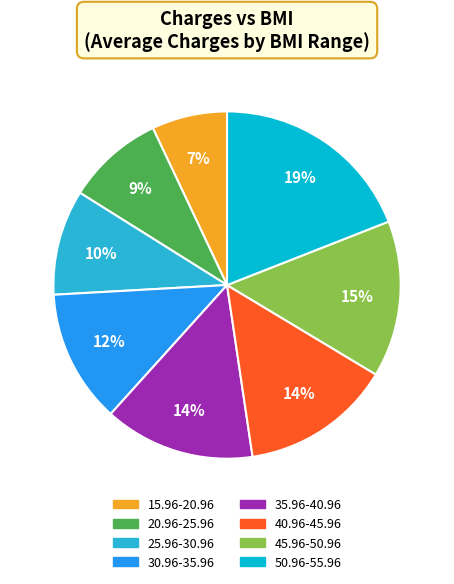

Which has a higher value, 25.96-30.96 or 15.96-20.96?

25.96-30.96